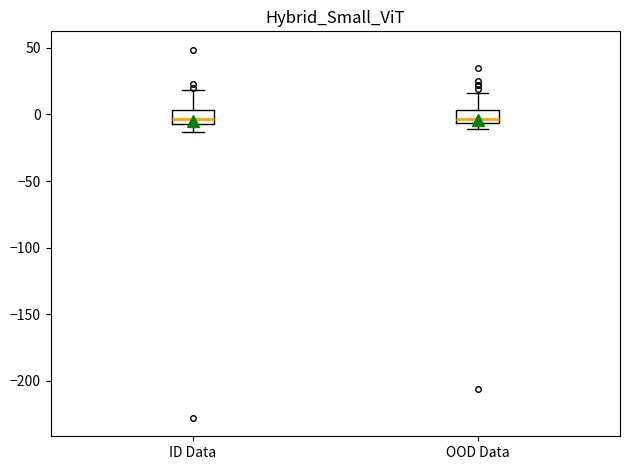

Reading left to right, transcribe this box plot: for each box, give where its median line is, the range the box spans, and where its two whiskers end, as read against the y-axis. The values are not printed on the chart, so give them approximately, as read against the axis.

ID Data: median -5 (inside the box), box -5 to 5, whiskers -15 to 20
OOD Data: median -5 (just above the box's lower edge), box -5 to 5, whiskers -10 to 15